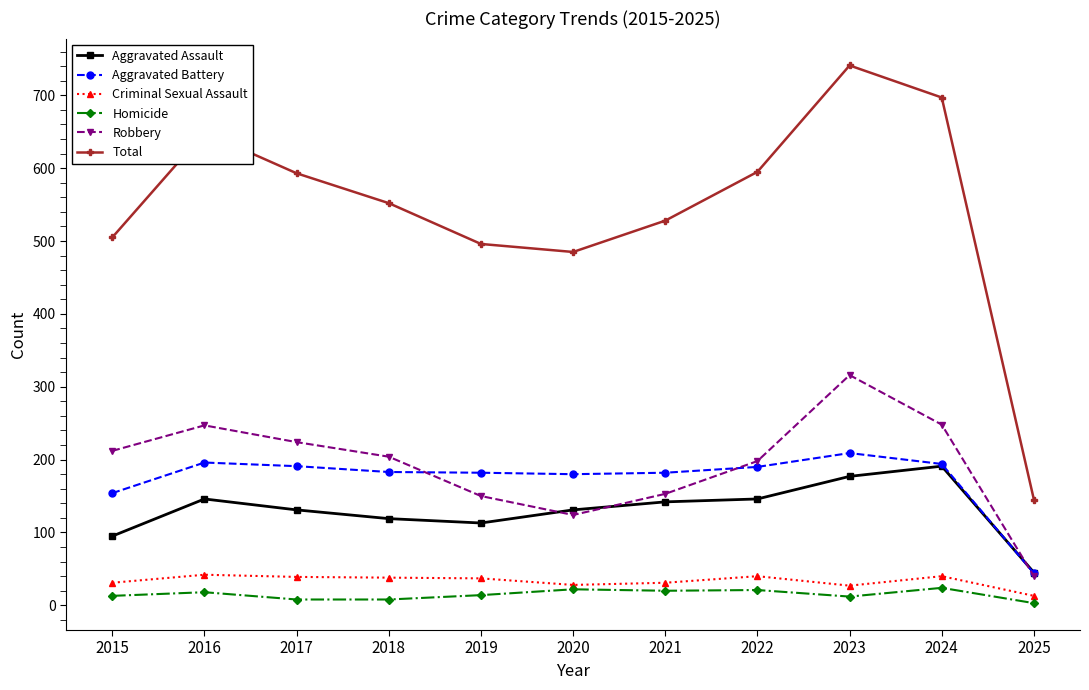

Which series changed the most between 2015 and 2025?

Total